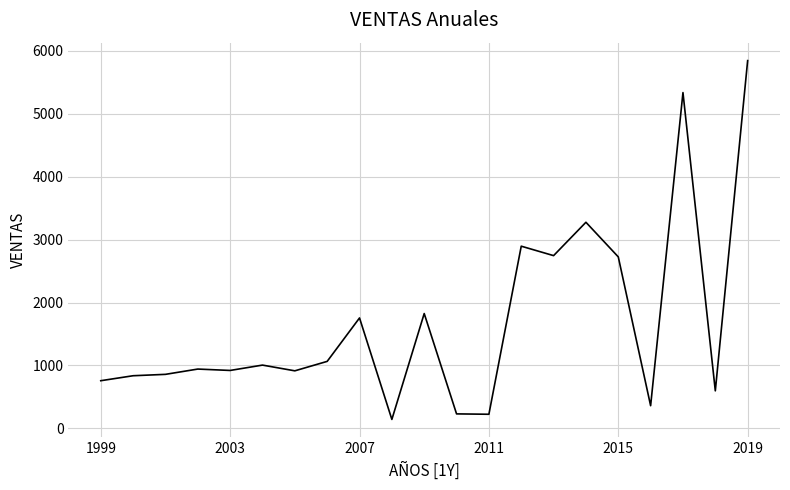

What is the maximum value shown in the chart?

5843